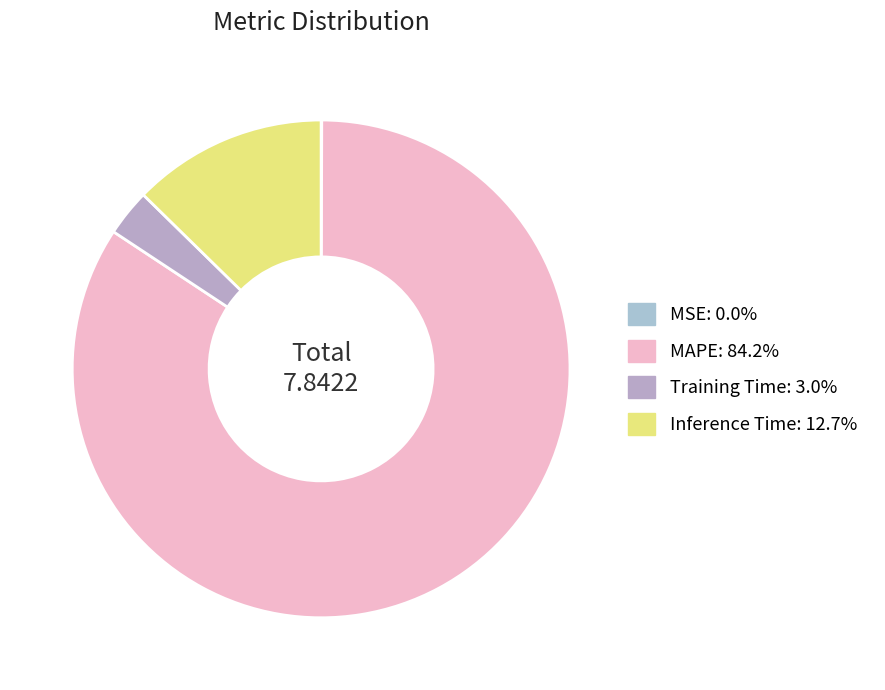

Is it true that MAPE is 78% of the pie?

False